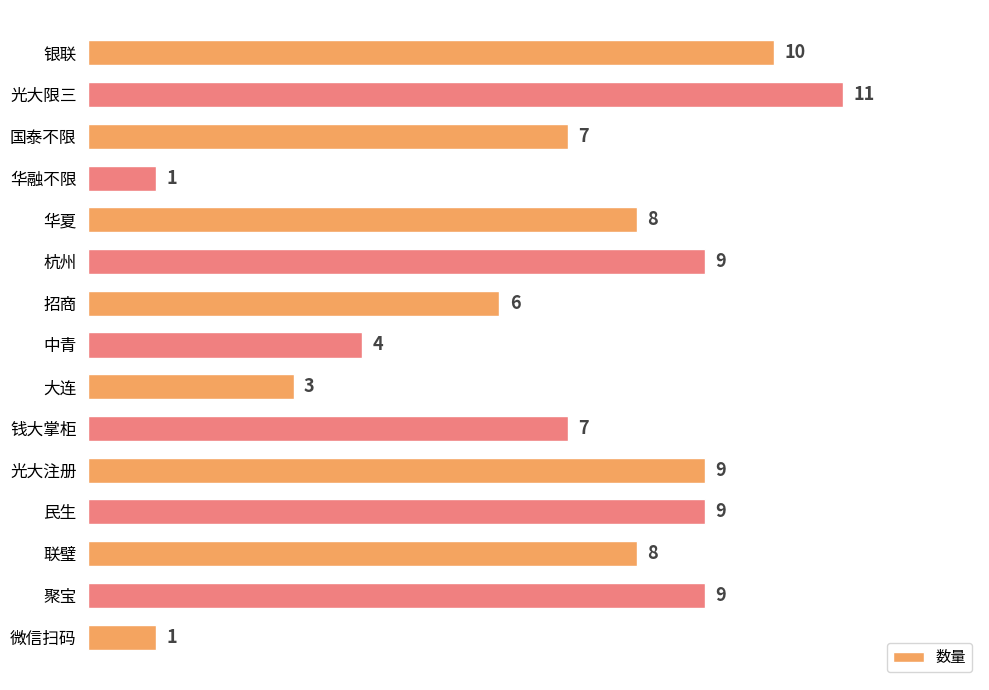

Which category has the highest value across all series?

光大限三